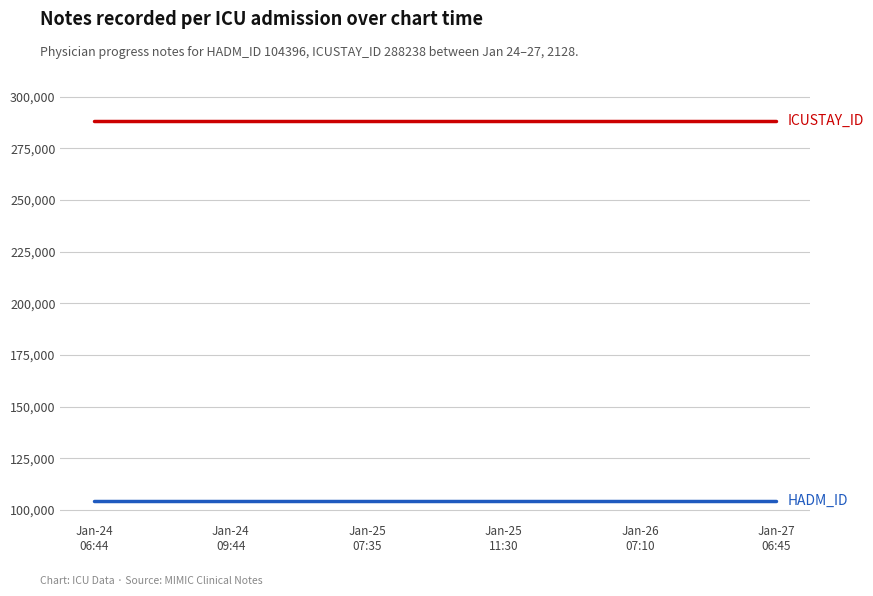

What is the minimum value shown in the chart?

104396